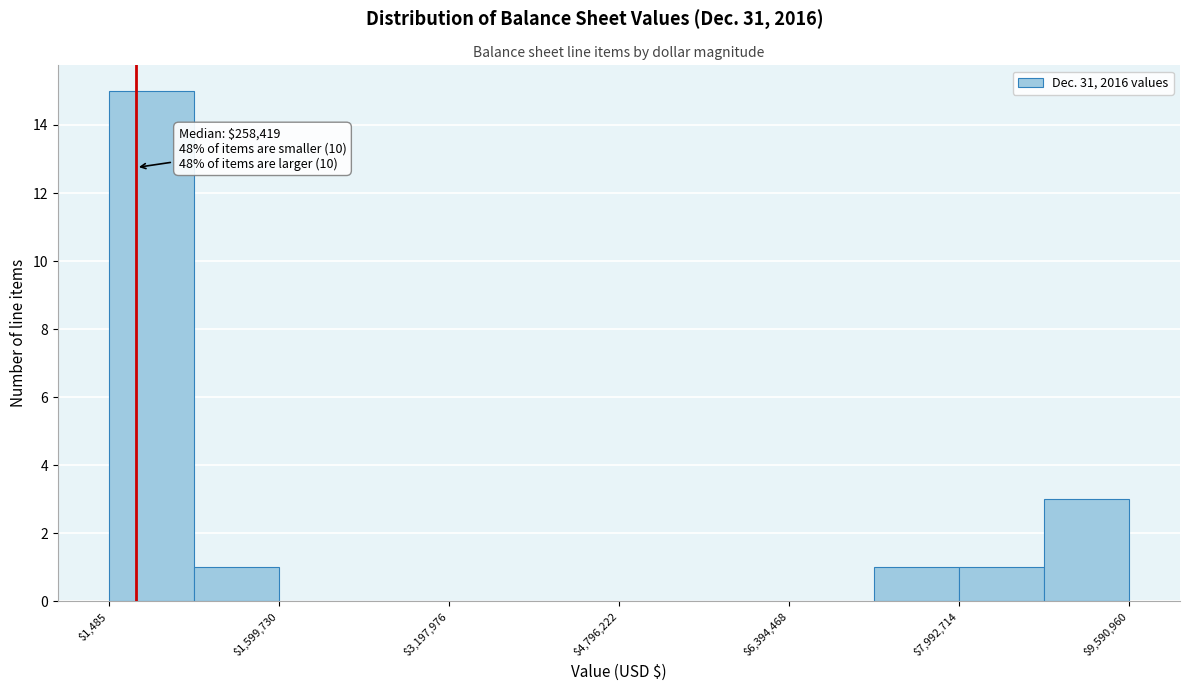

Around what value on the x-axis is the tallest bar? Give the approximate position of its centre, as read against the axis.

400000